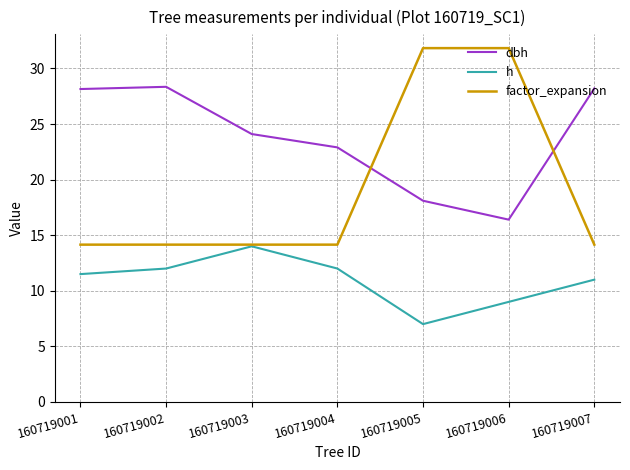

True or false: dbh has a value of 24.1 at 160719003.

True